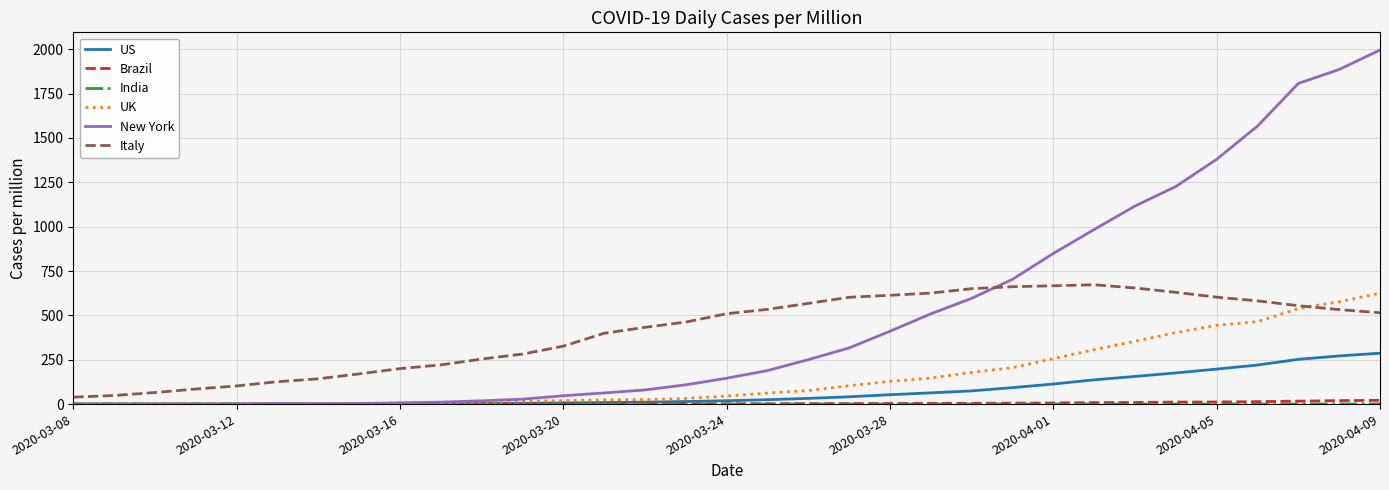

What is the average value of the New York series?

493.9